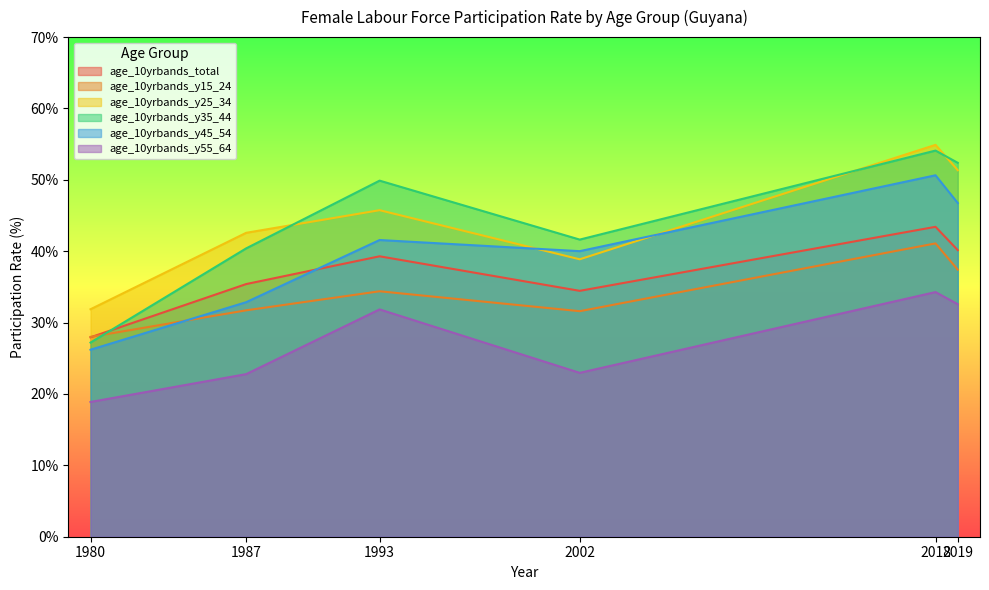

Which series has the widest spread of values?

age_10yrbands_y35_44